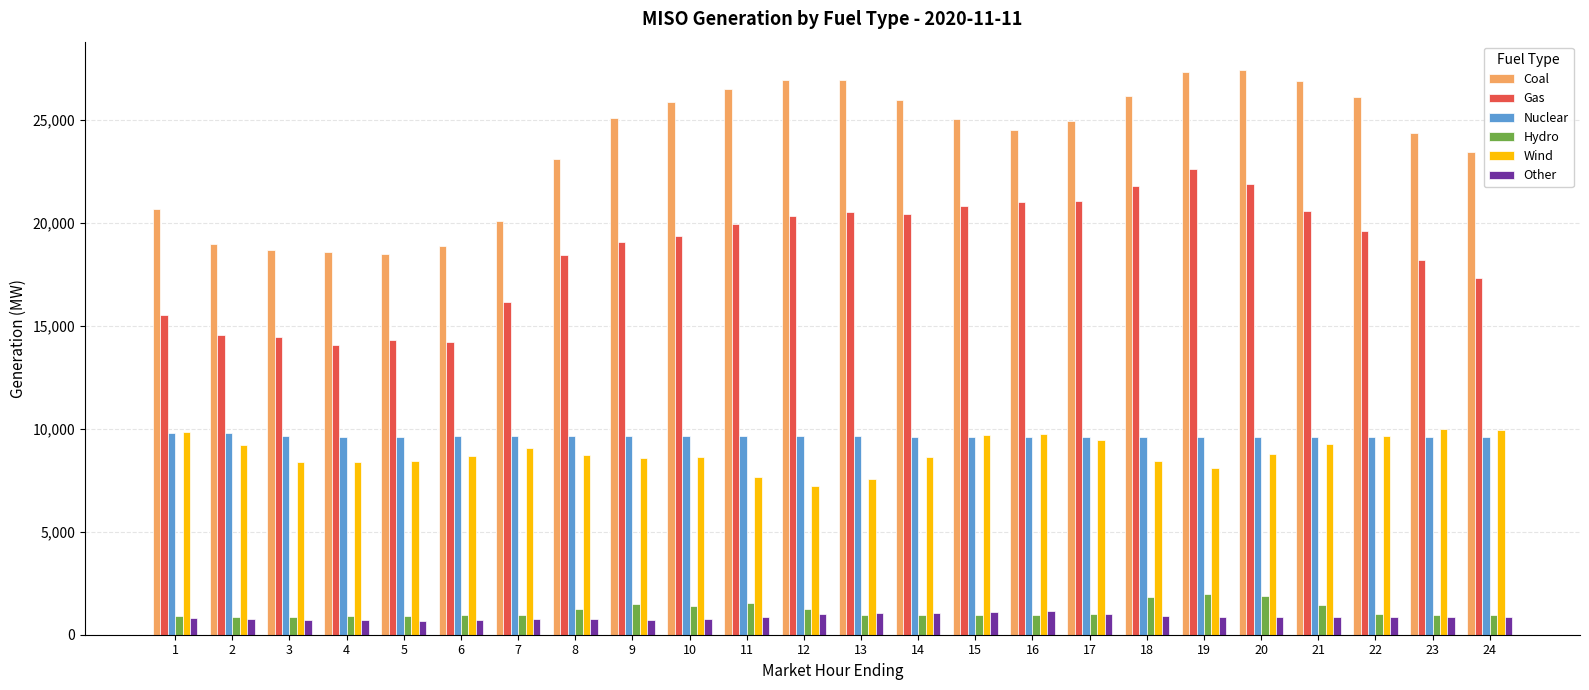

What is the difference between the maximum and second lowest values in the Other series?

452.6